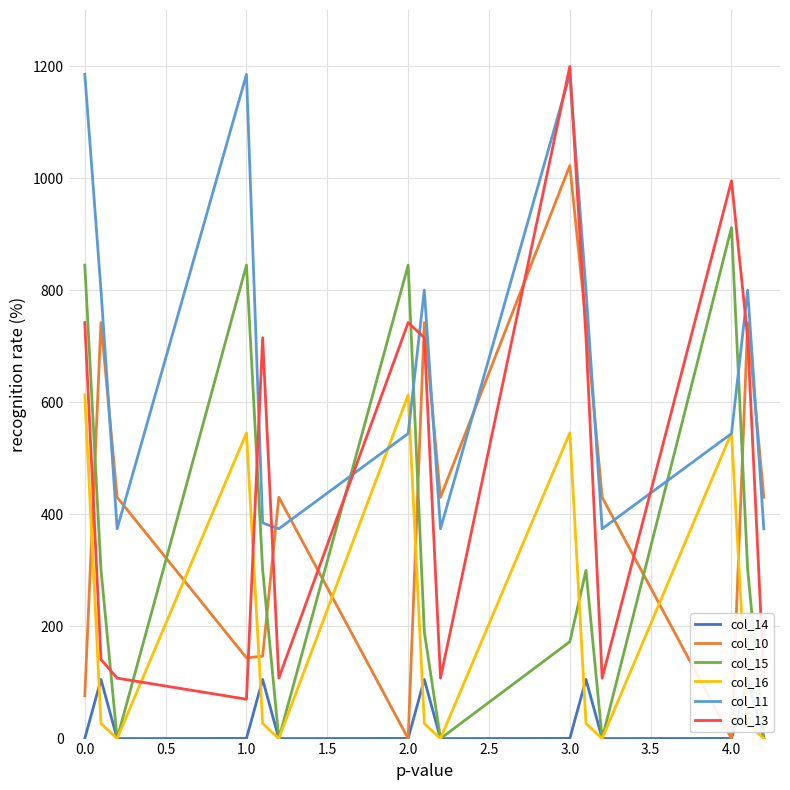

Which series ends up on top after the final intersection of col_15 and col_16?

col_15